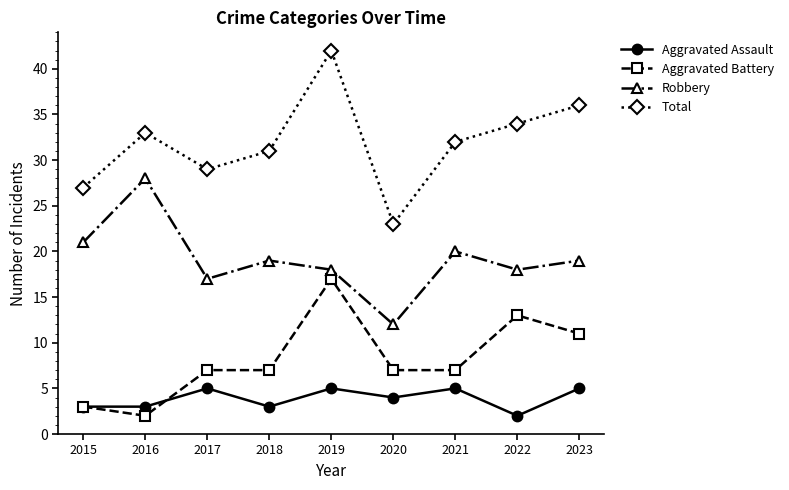

True or false: Robbery and Total cross at least once.

False